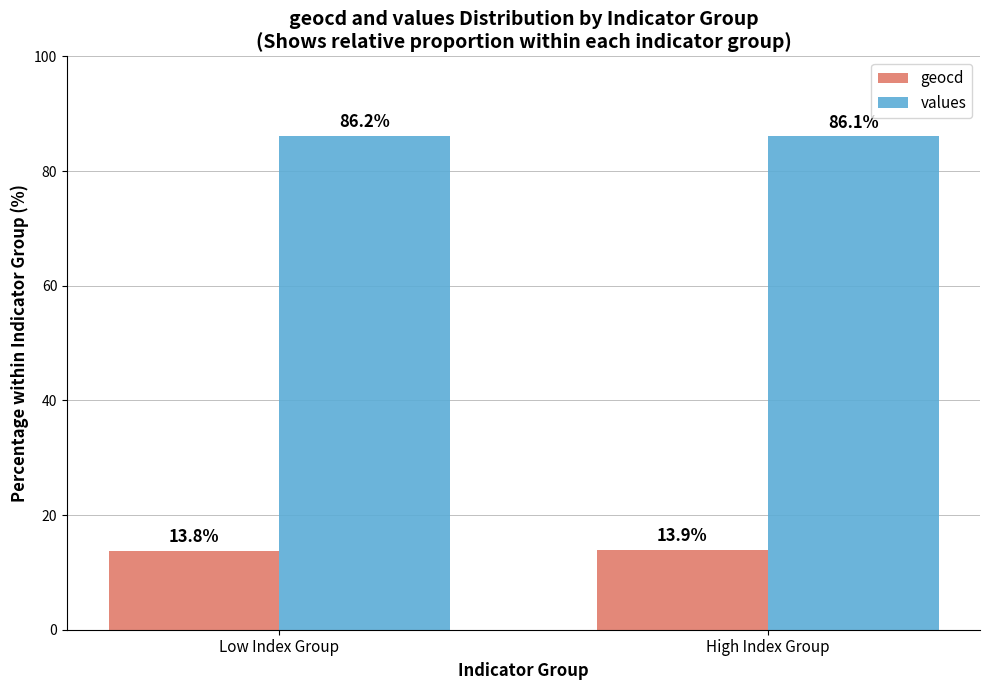

At High Index Group, list the series in order from largest to smallest.

values, geocd